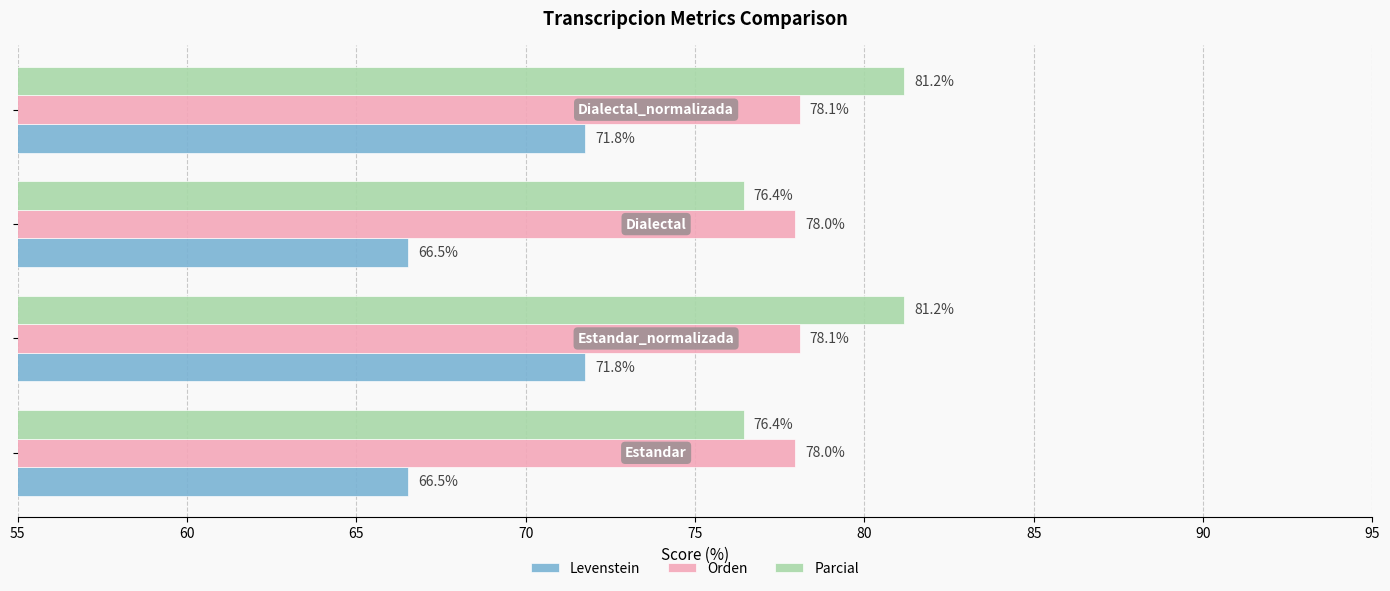

Which series has the largest range (max minus min)?

Levenstein